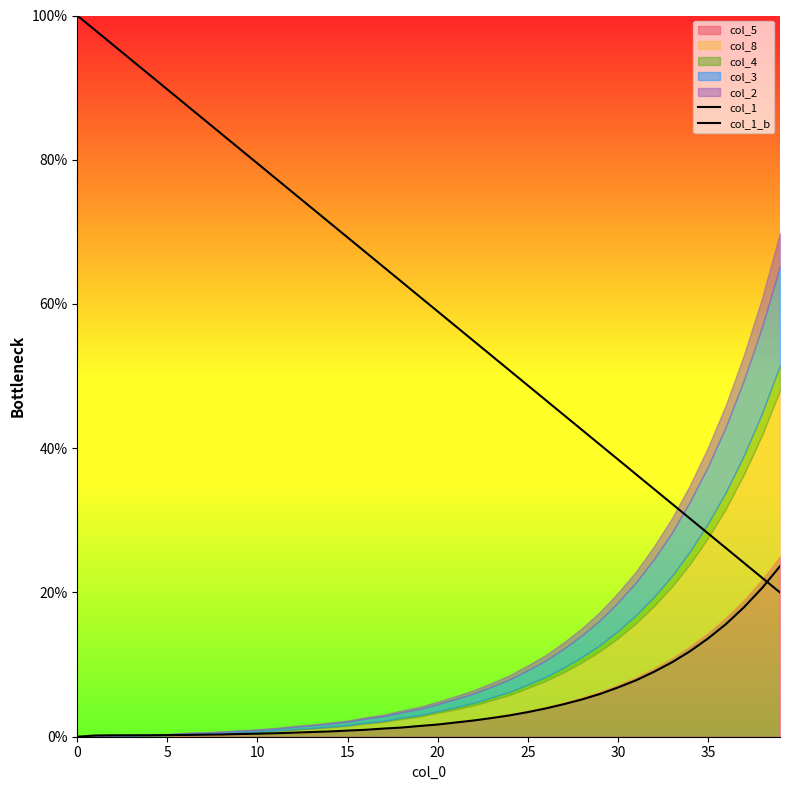

What is the value of the col_1 point at the 28th from the left?

44.6